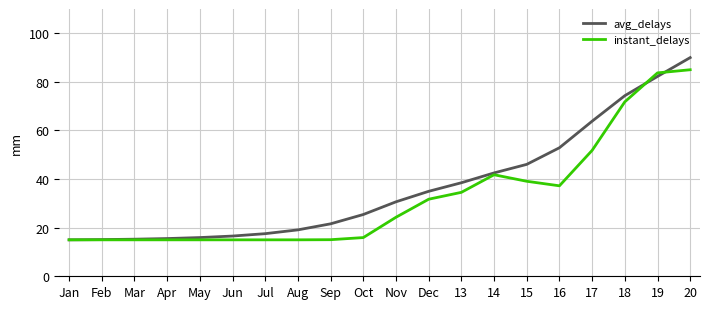

Does the chart display data point markers on the line(s)?

No